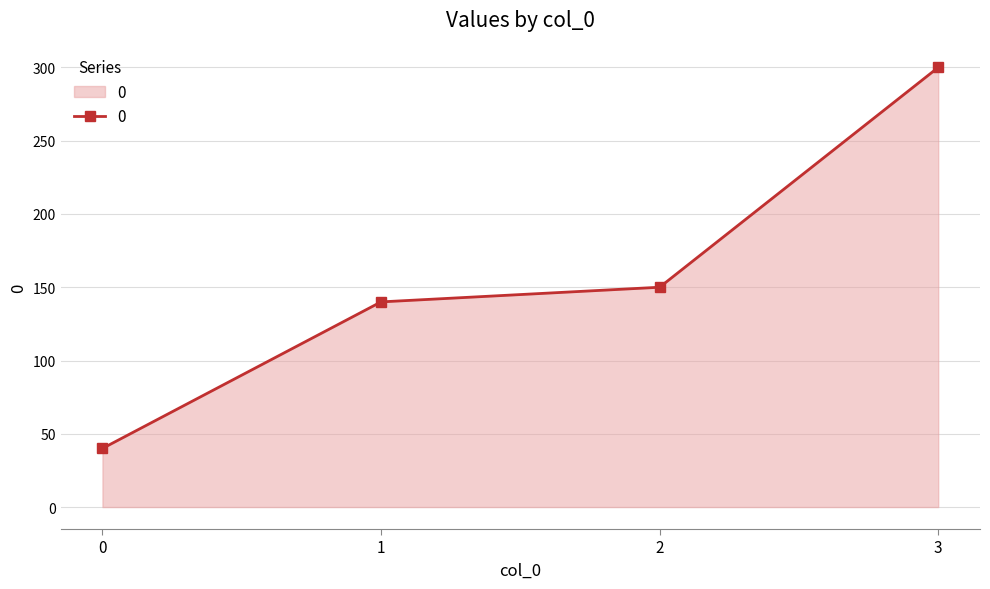

Approximately how many times larger is the value at 0 compared to 2?

0.3